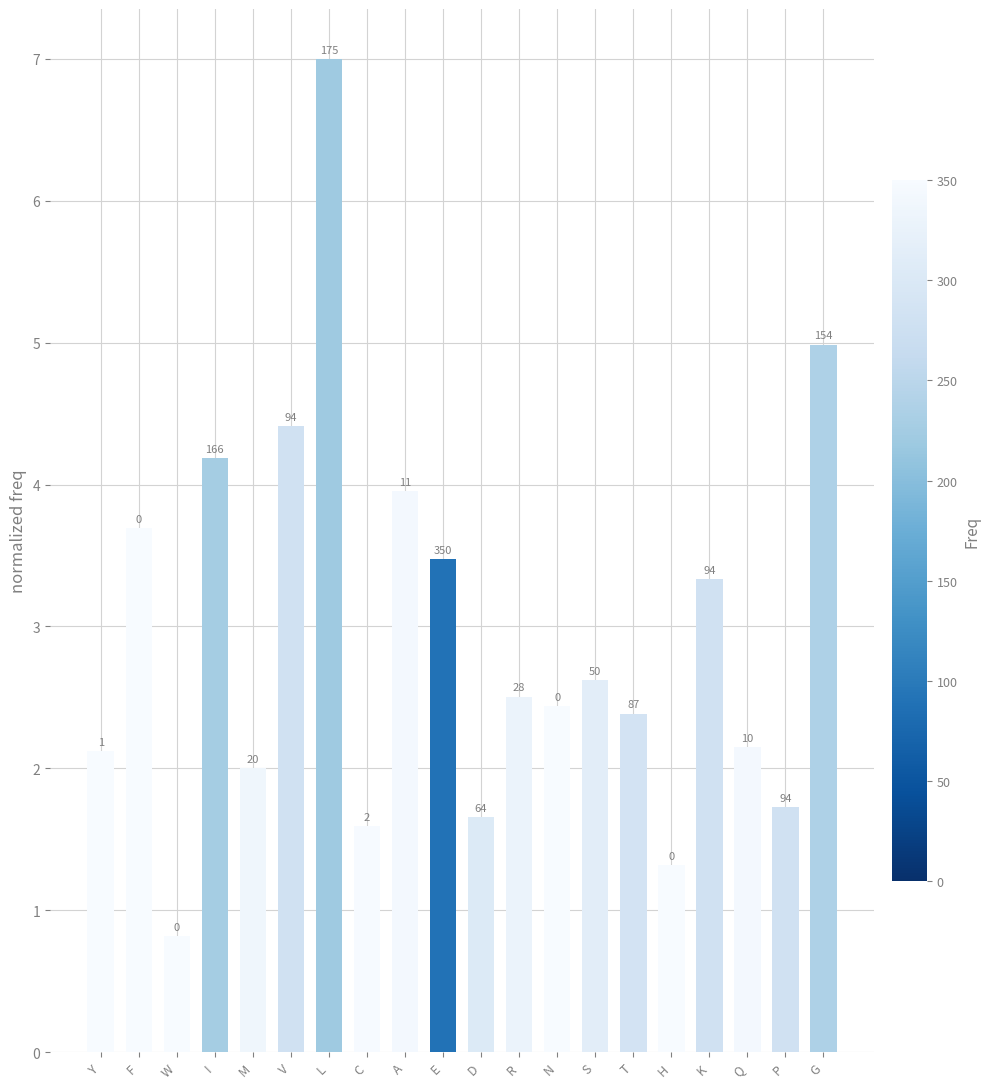

What is the difference between the second highest and second lowest values?

3.7